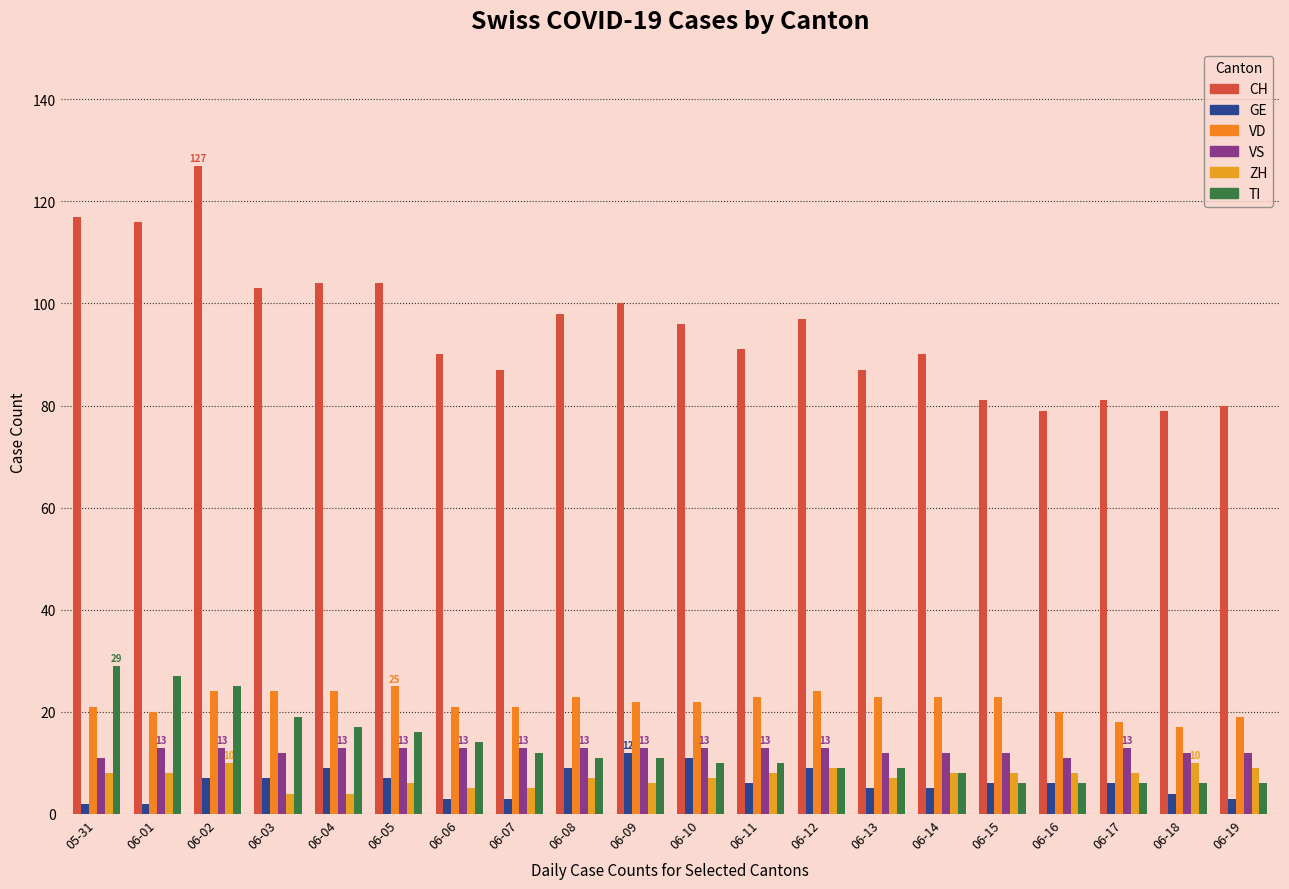

What is the label of the 12th bar from the right?

06-08